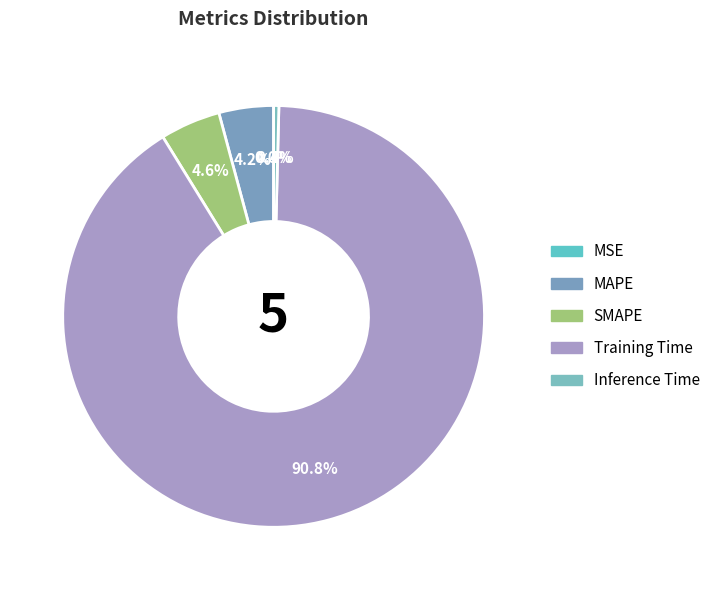

Combined, do Training Time and Inference Time account for over 50%?

Yes